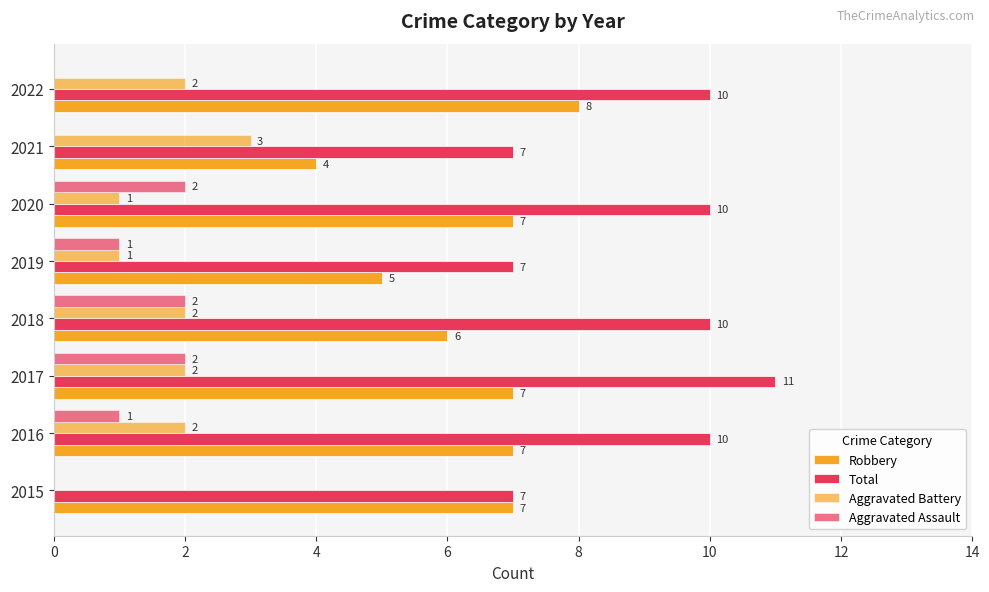

How many distinct data groups are displayed?

4